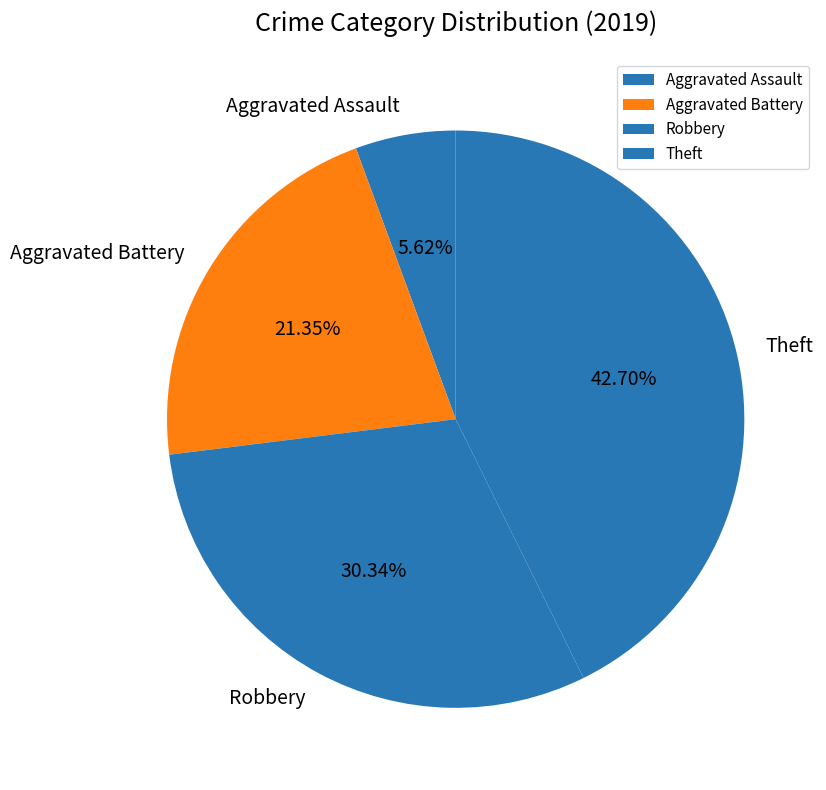

To the nearest percent, what is the difference between the largest and smallest slice percentages?

37%